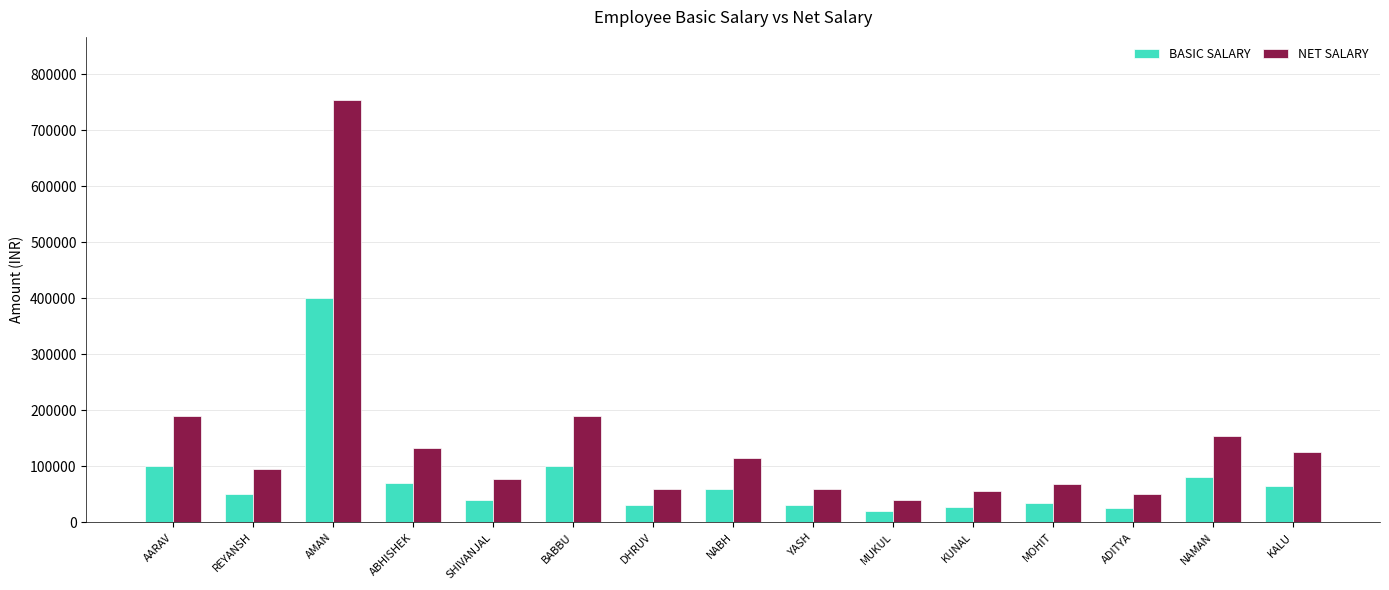

At NAMAN, list the series in order from smallest to largest.

BASIC SALARY, NET SALARY